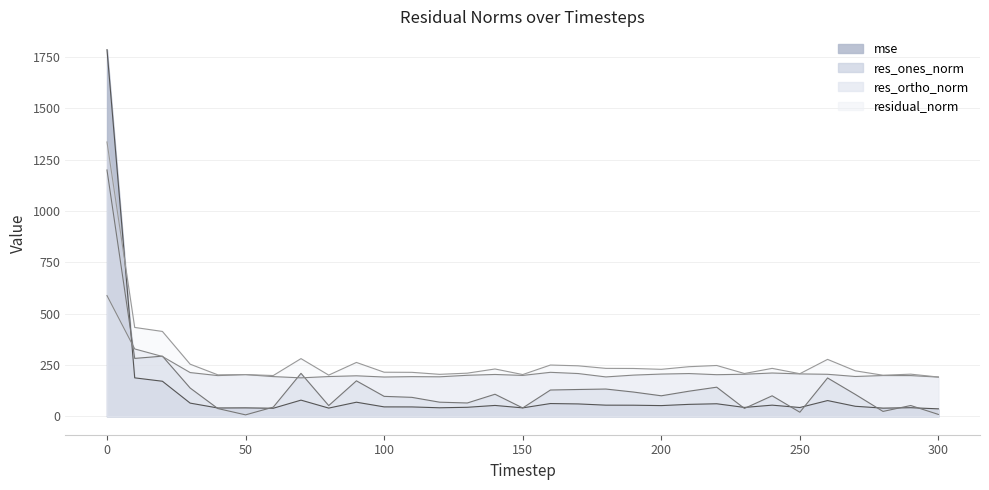

At which category does residual_norm reach its first local valley?

40